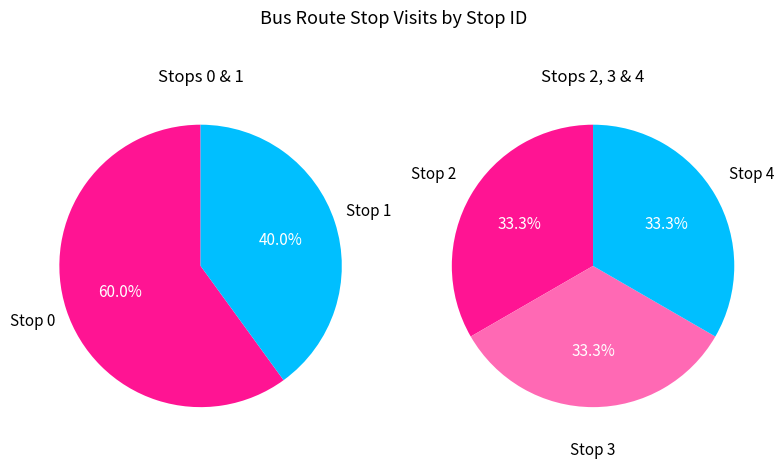

Is it true that Stop 4 is 10% of the pie?

False